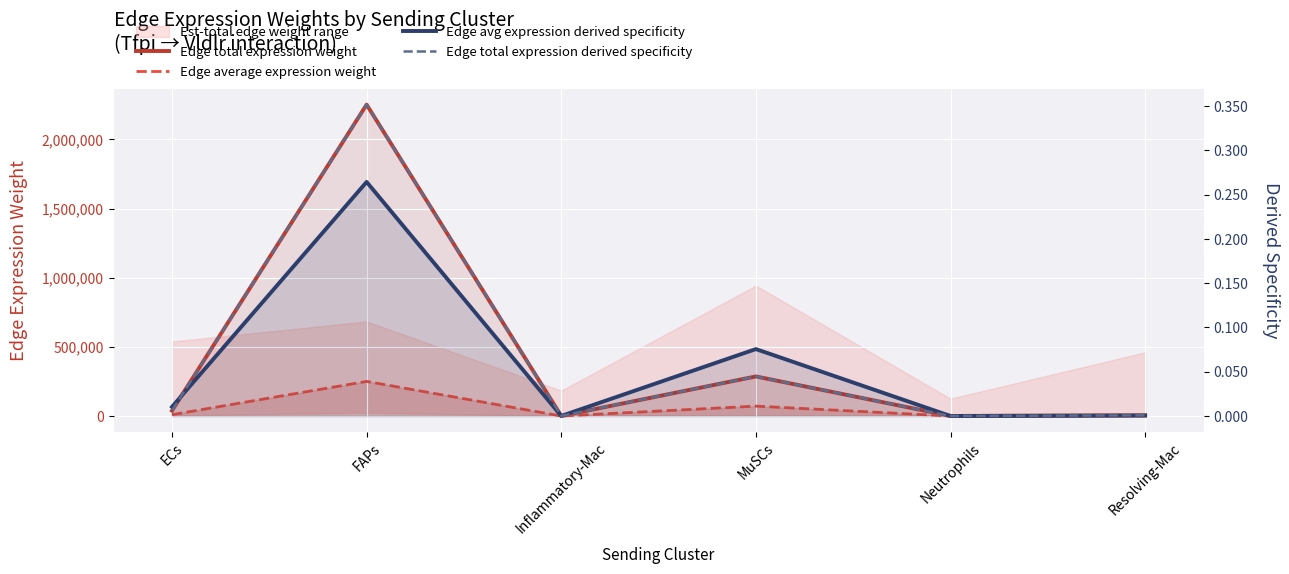

Between MuSCs and Neutrophils, which is larger?

MuSCs